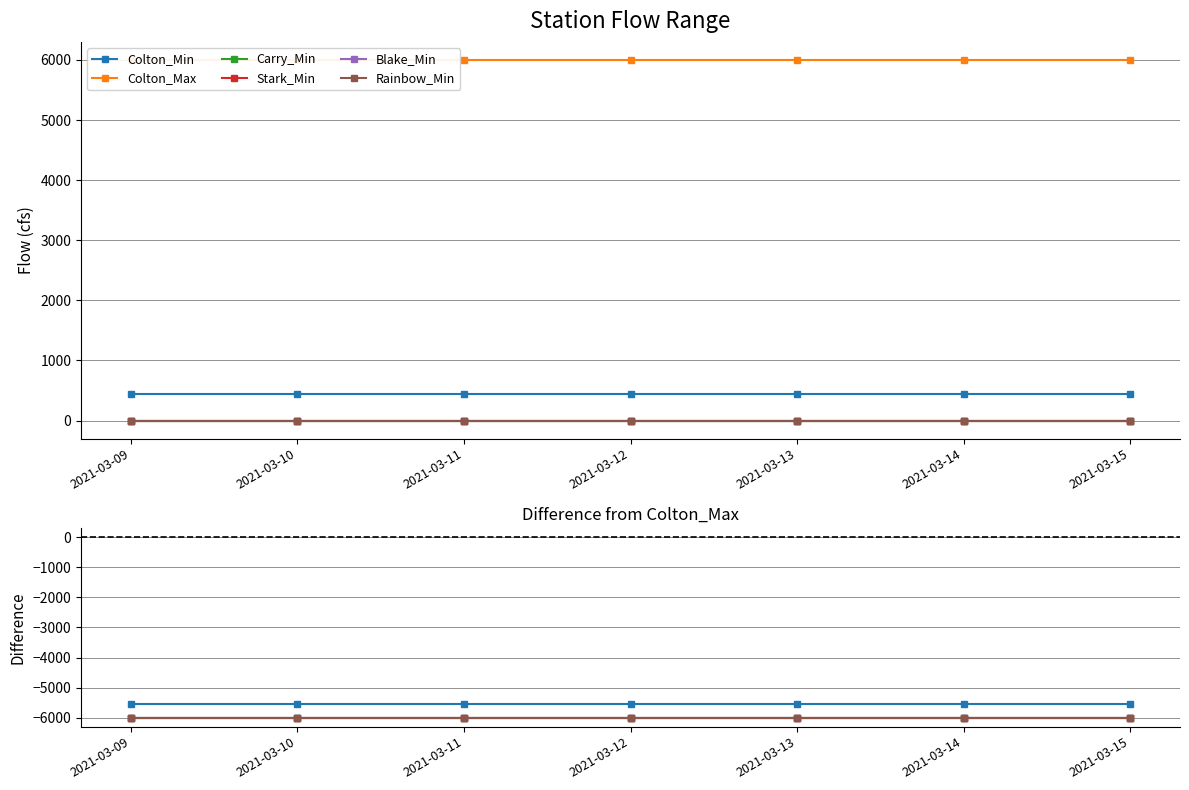

What is the value of the Blake_Min point at the 2nd from the left?

-6000